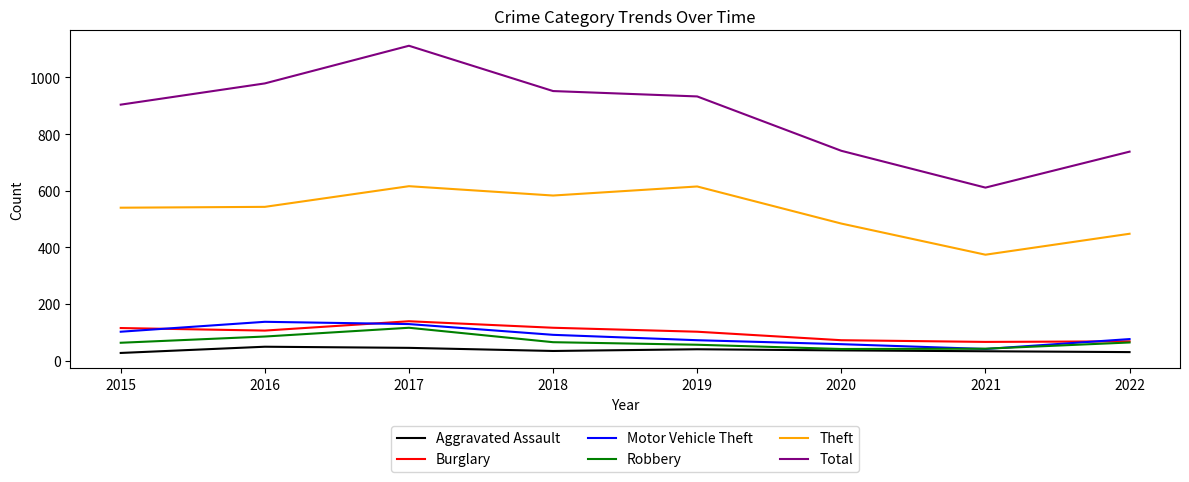

True or false: Burglary has a value of 58 at 2019.

False